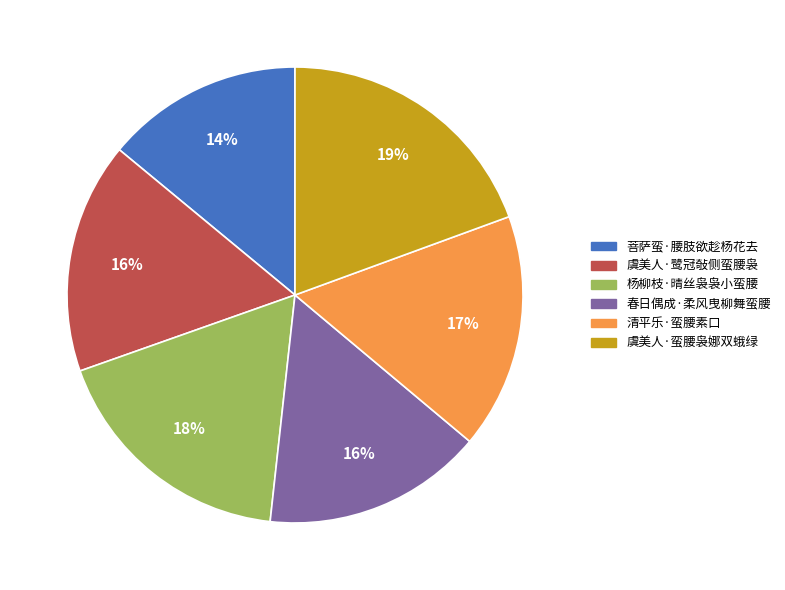

To the nearest percent, what is the difference between the largest and smallest slice percentages?

5%